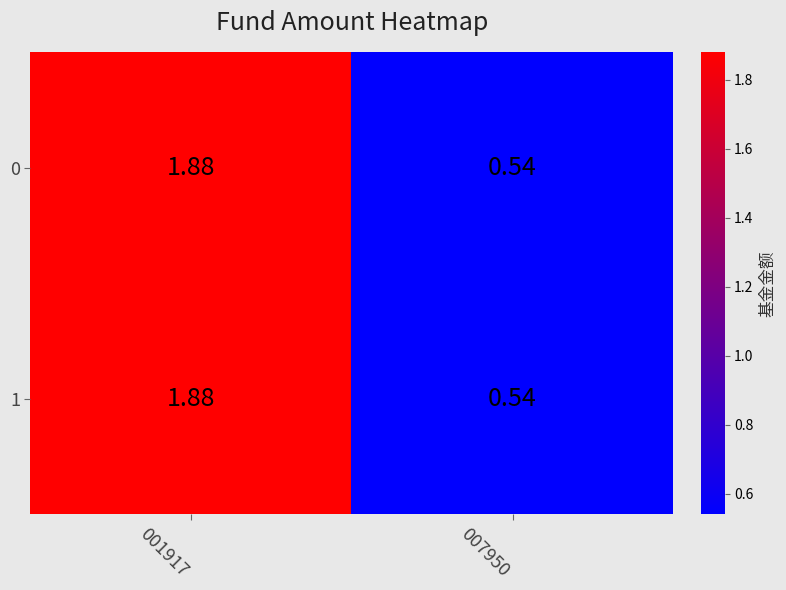

Rank the series at 001917 from highest to lowest value.

0, 1